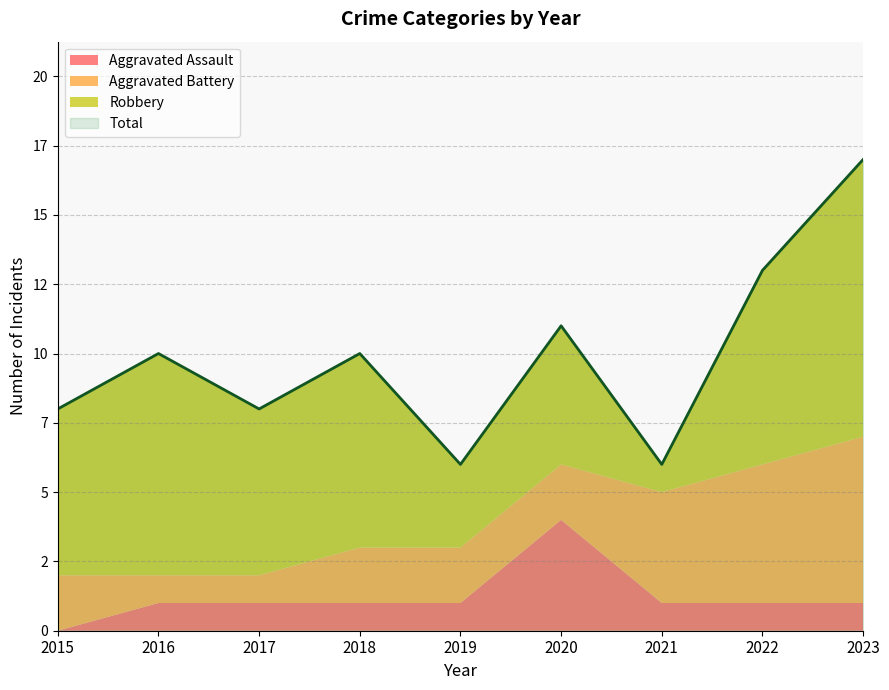

At which category does the chart reach its peak across all series?

2023